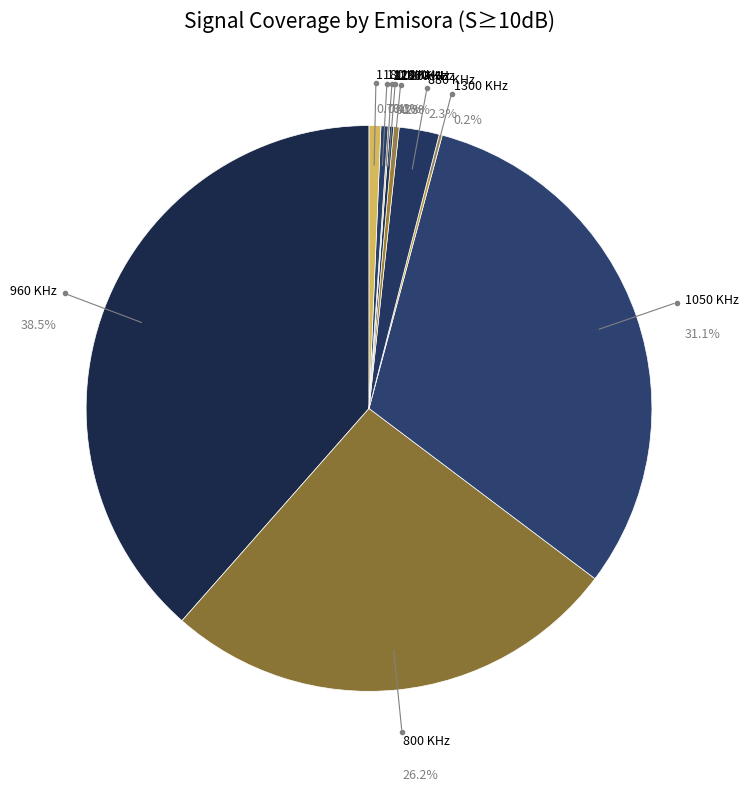

Does 960 KHz account for over 50% of the chart?

No